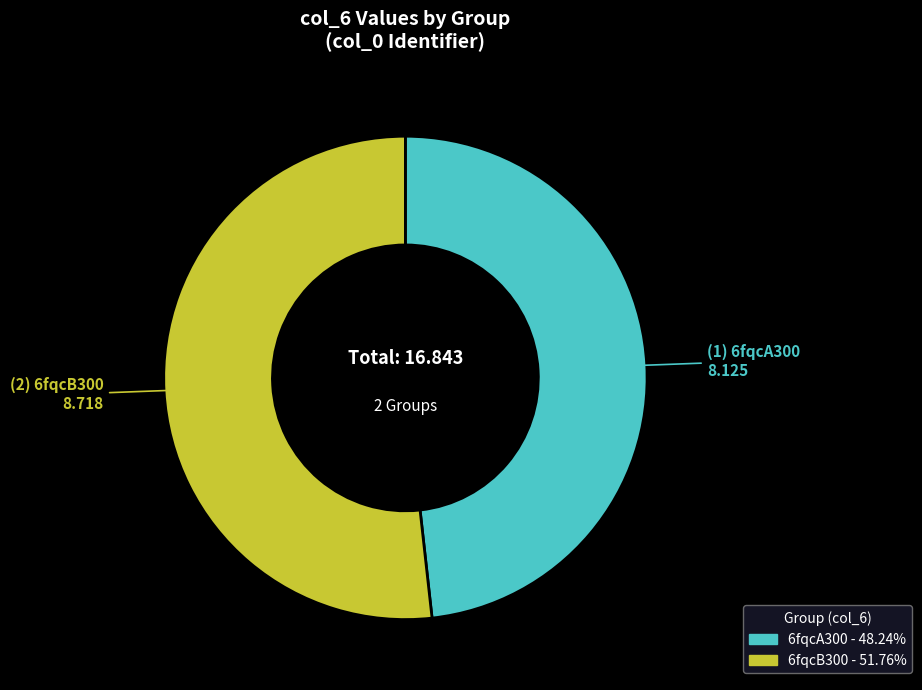

Is it true that 6fqcA300 is 48% of the pie?

True